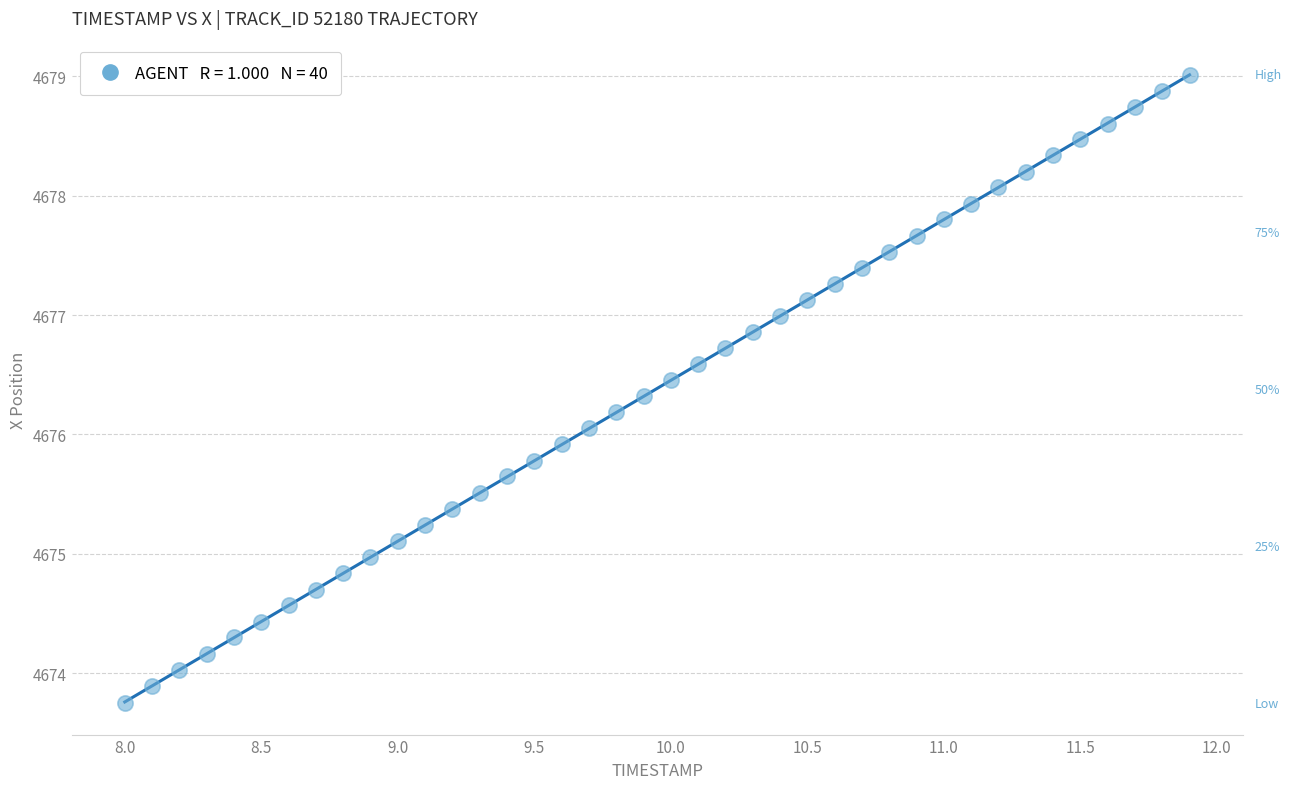

What is the range of X values (max minus min)?

3.9